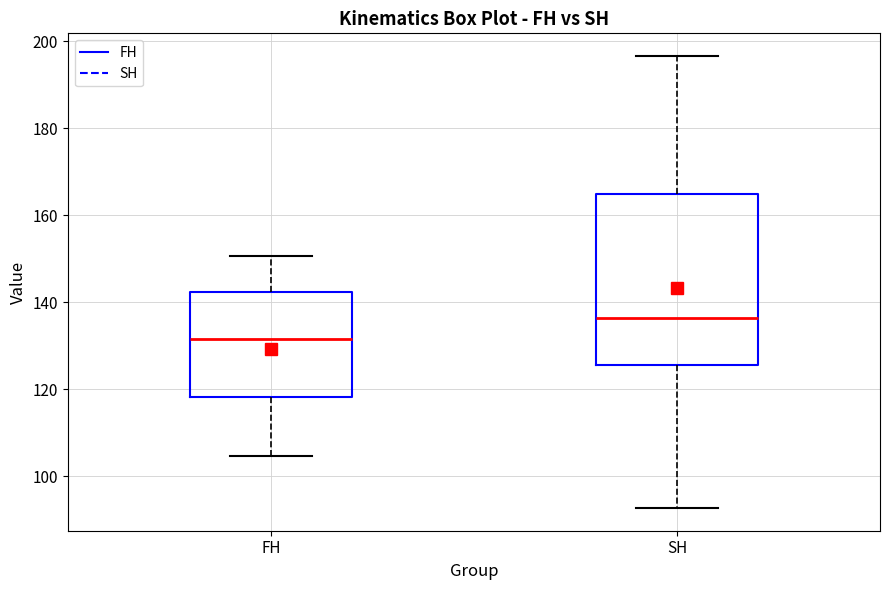

Which box's median line is the lowest?

FH